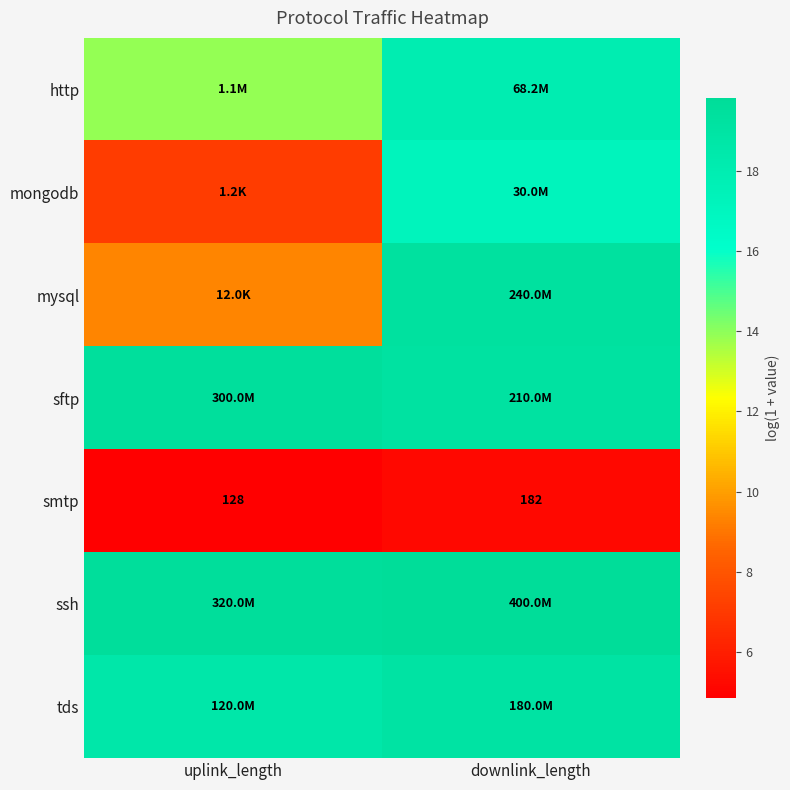

Which category has the highest value in the smtp series?

downlink_length